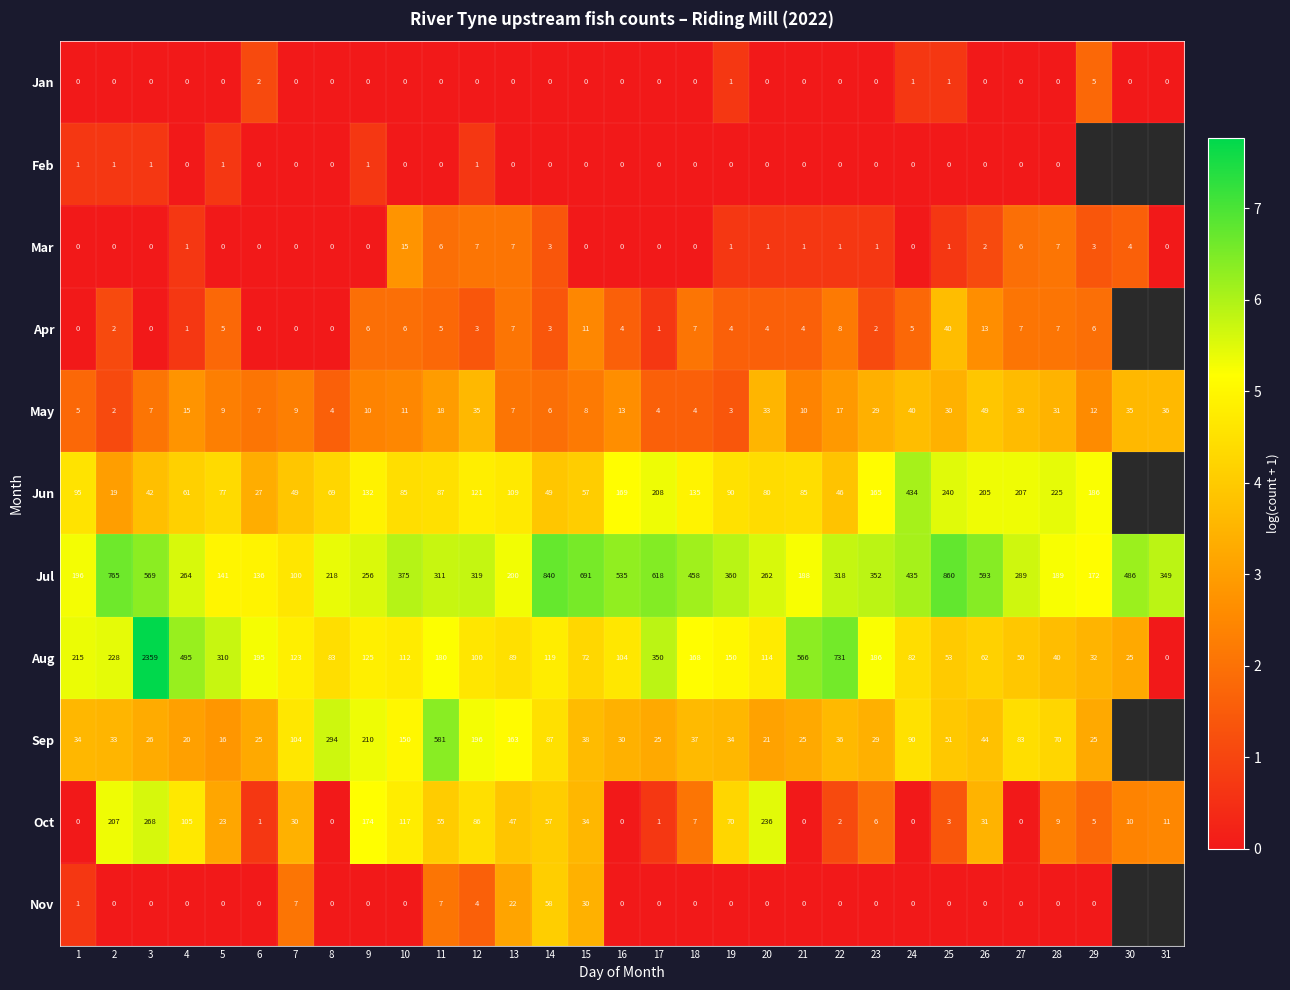

Is the value of Jul at 2 greater than the value of Mar at 10?

Yes